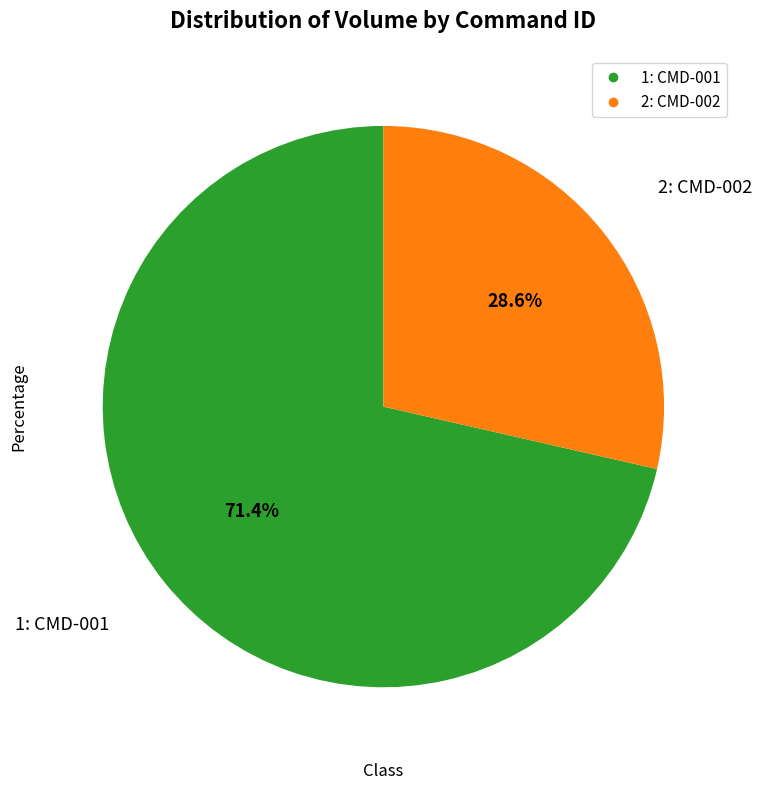

Combined, what portion of the pie is 2: CMD-002 and 1: CMD-001?

100.0%